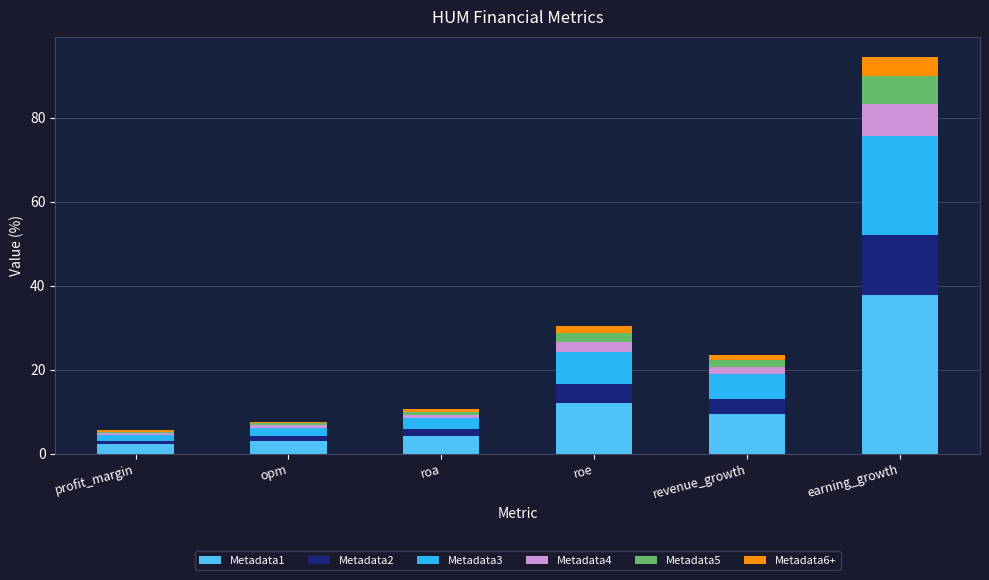

Which category has the highest value in the Metadata1 series?

earning_growth